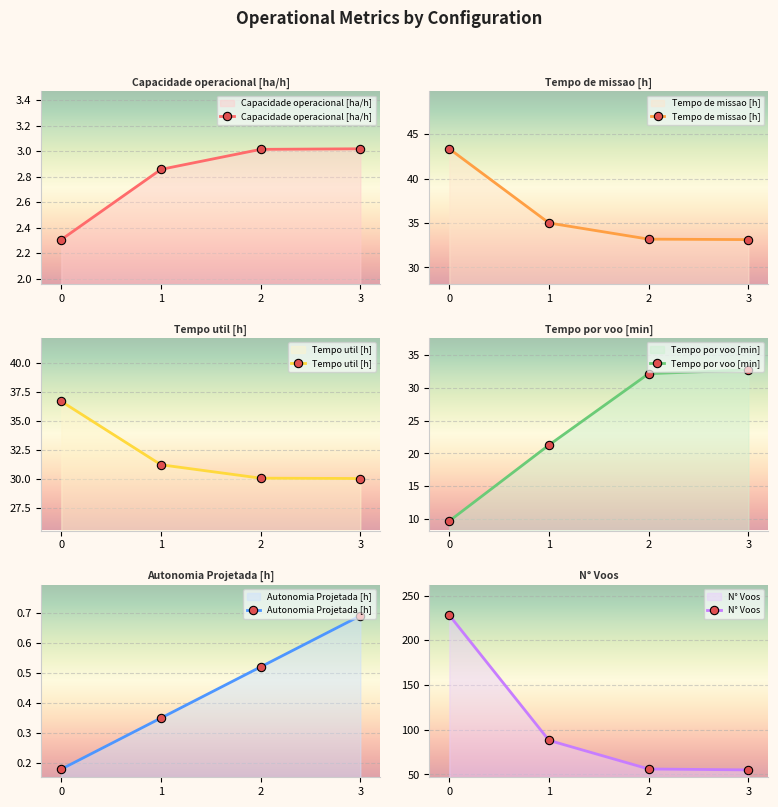

What is the difference between the highest and lowest values at 0?

227.8